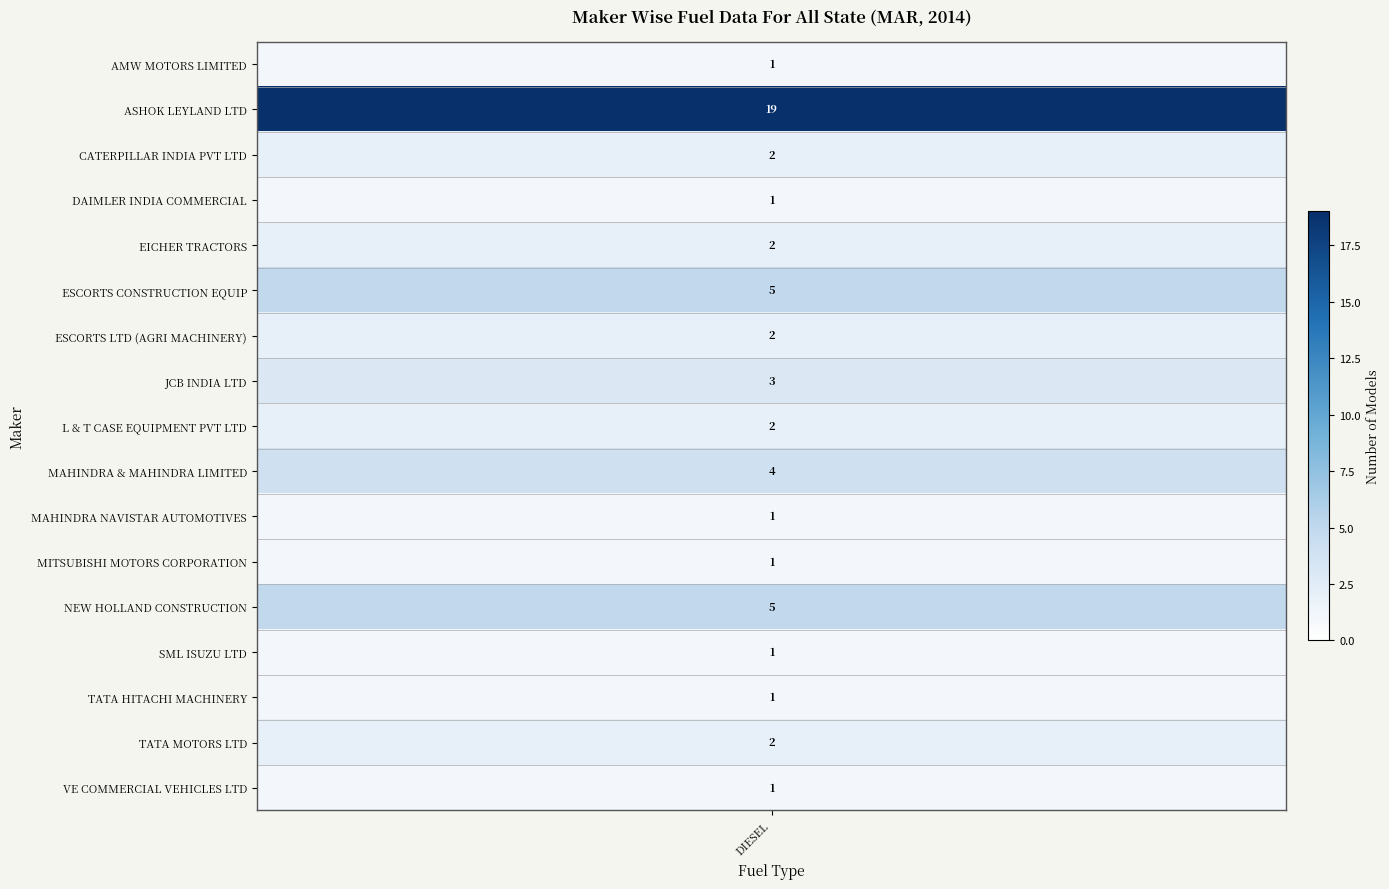

Is the value of ASHOK LEYLAND LTD at 16 greater than the value of MITSUBISHI MOTORS CORPORATION at 15?

No